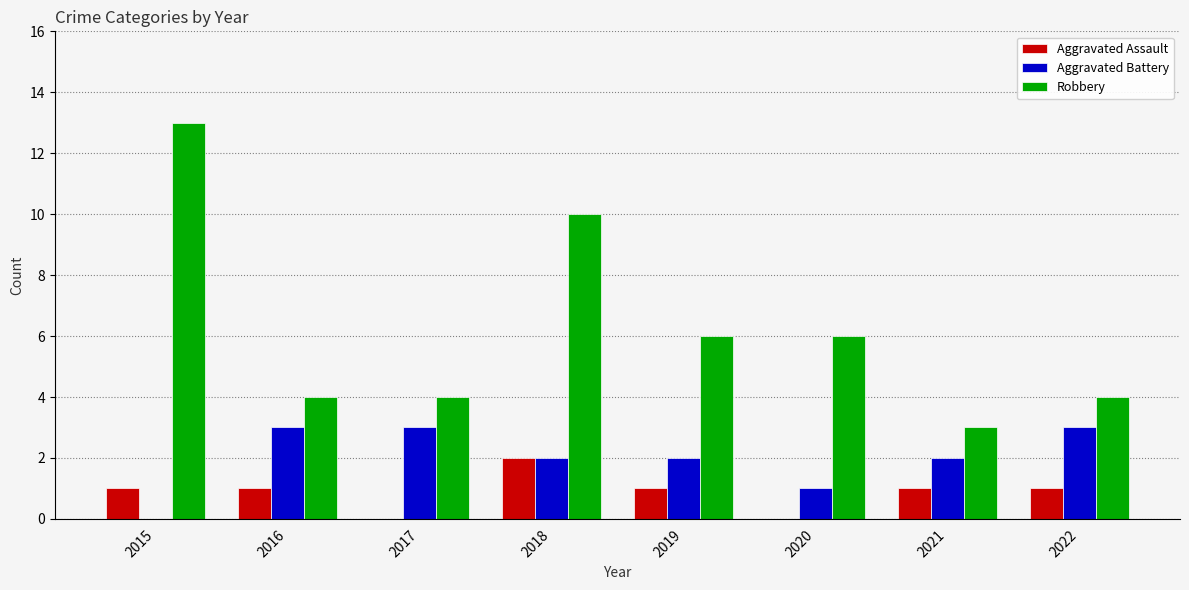

Does the chart contain stacked bars?

No